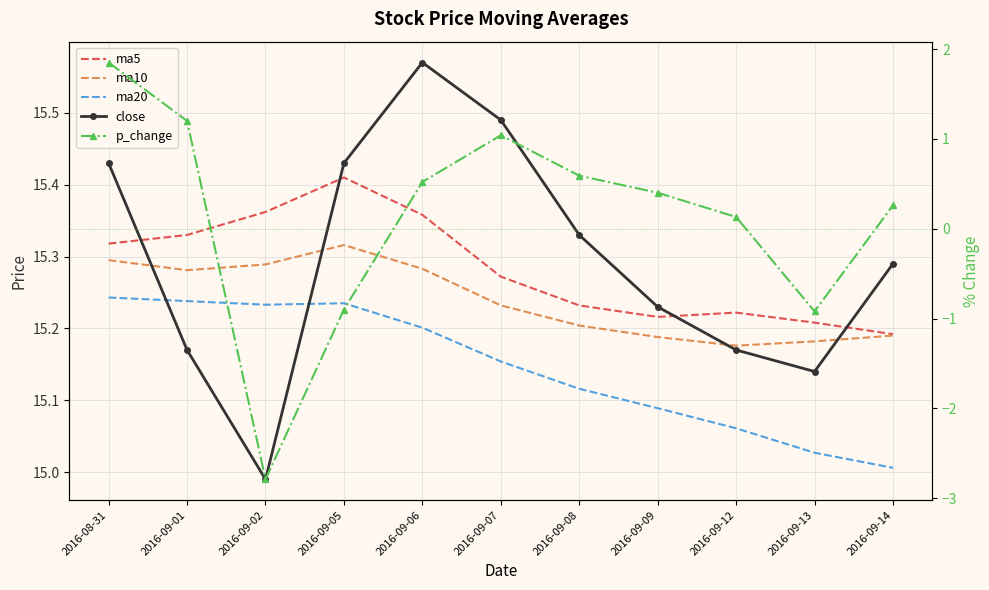

The value of ma20 at 2016-09-02 is 15.2. True or false?

True